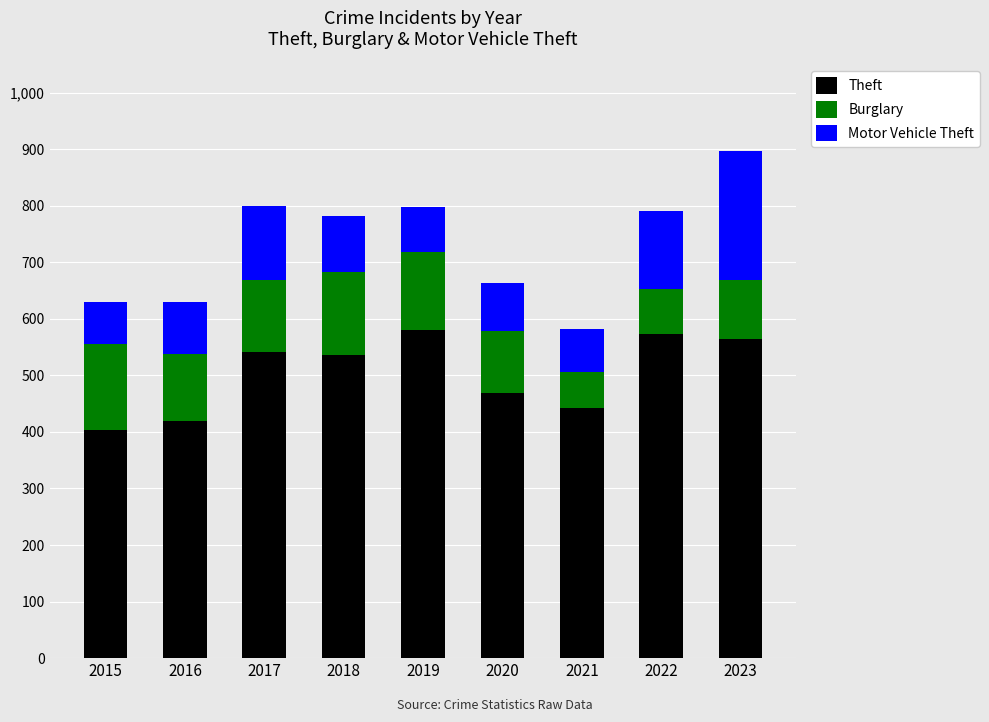

How many series are shown in this chart?

3